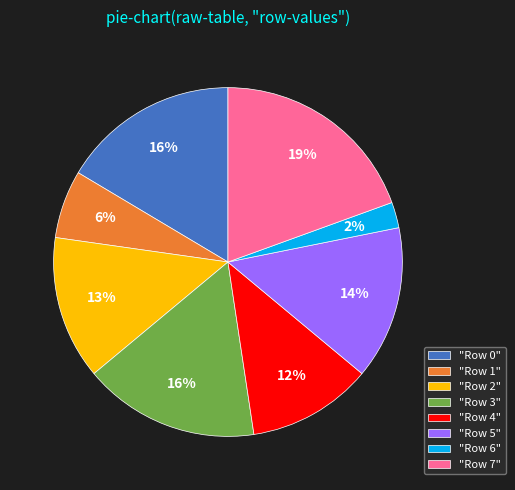

To the nearest percent, what is the average slice percentage?

12%